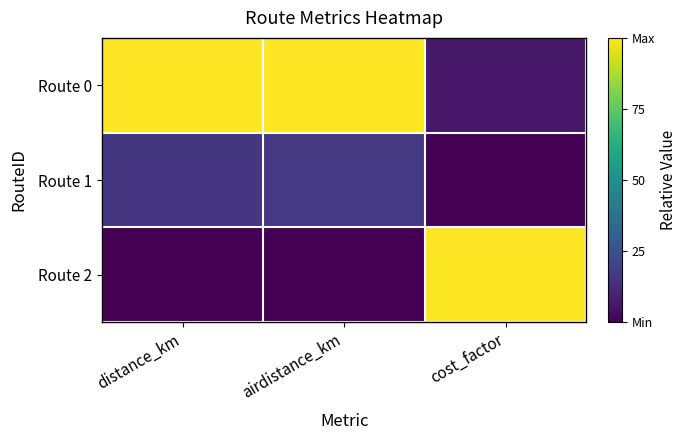

List the series in order of their peak value, lowest first.

Route 1, Route 0, Route 2